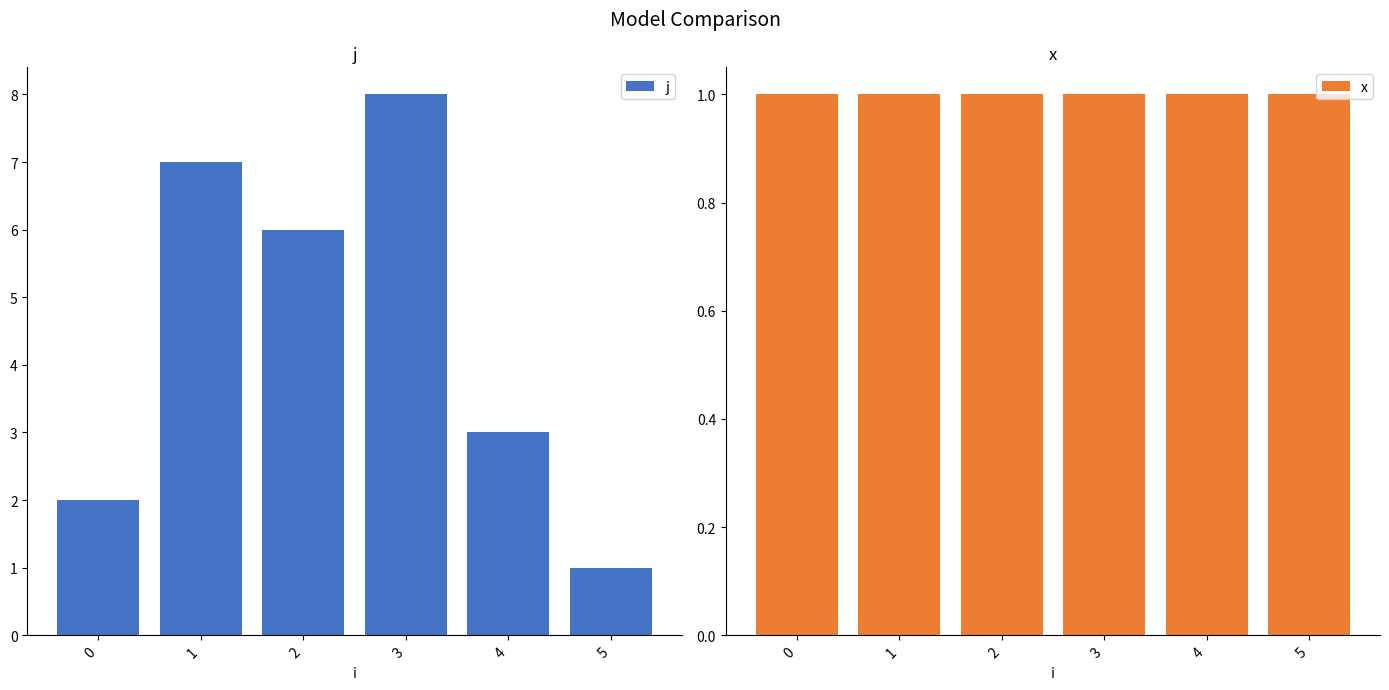

What is the difference between the second highest and minimum values in the j series?

6